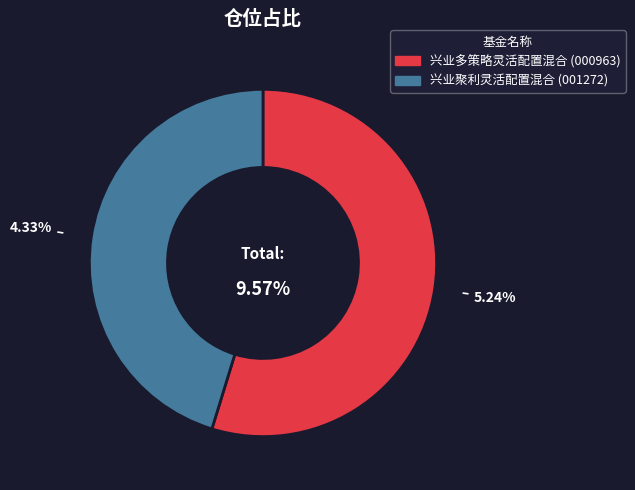

What percentage is NOT represented by 兴业聚利灵活配置混合?

54.8%